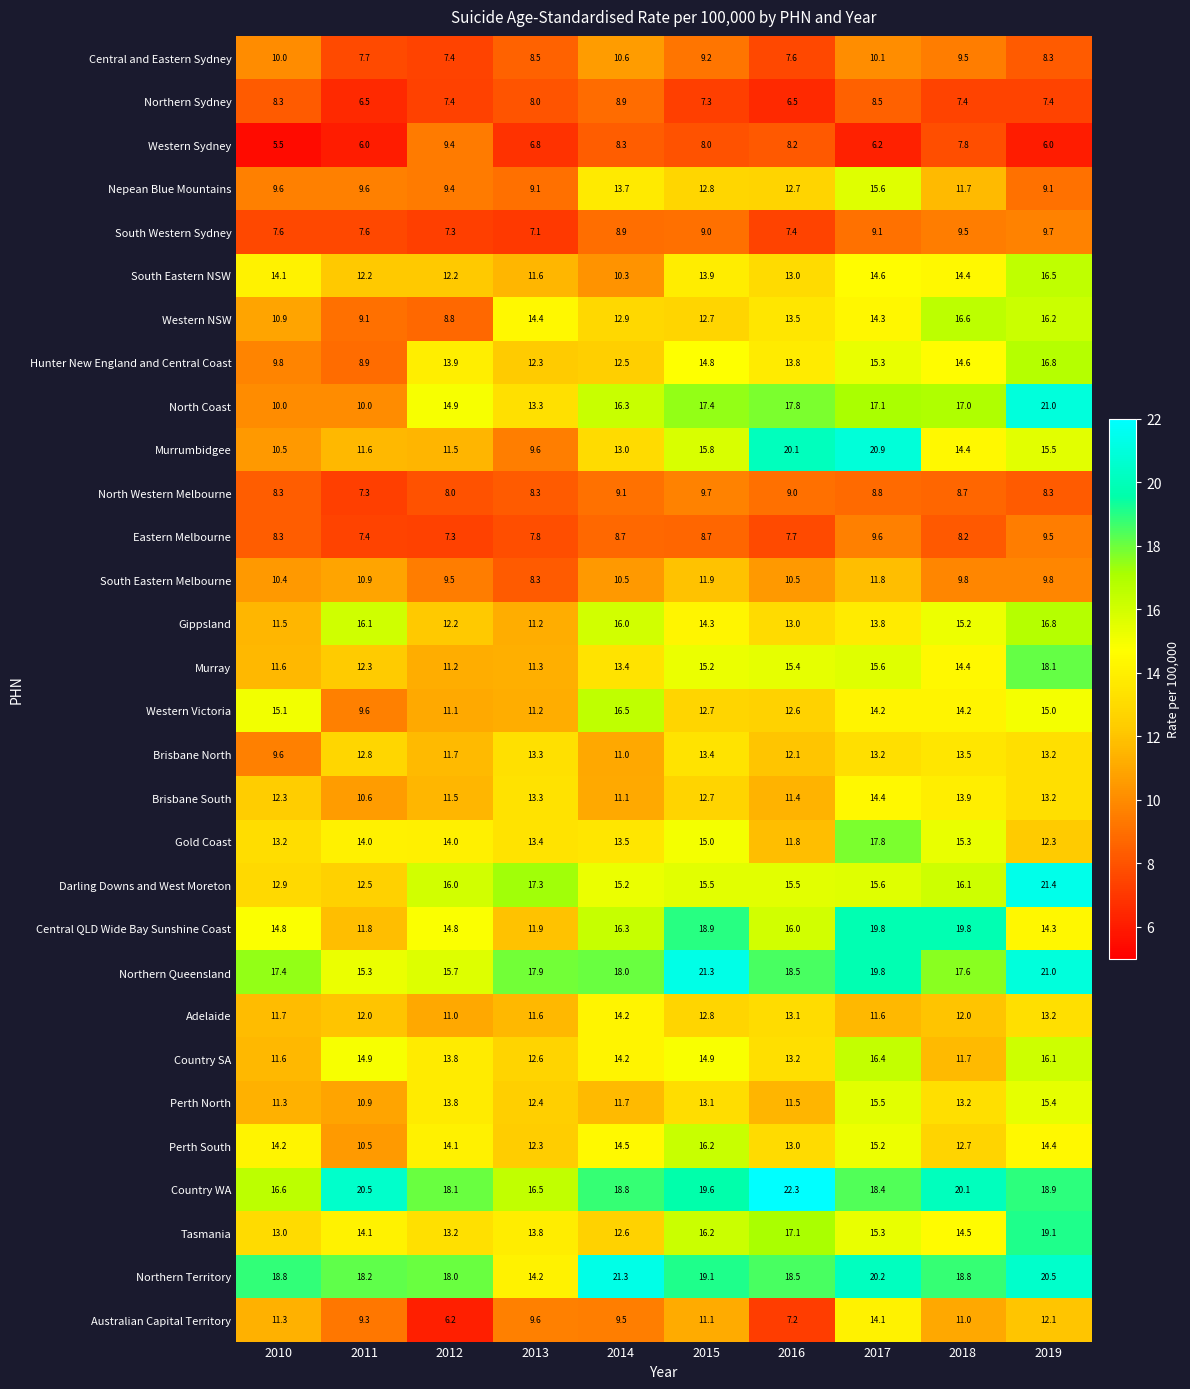

What is the minimum value shown in the chart?

5.5